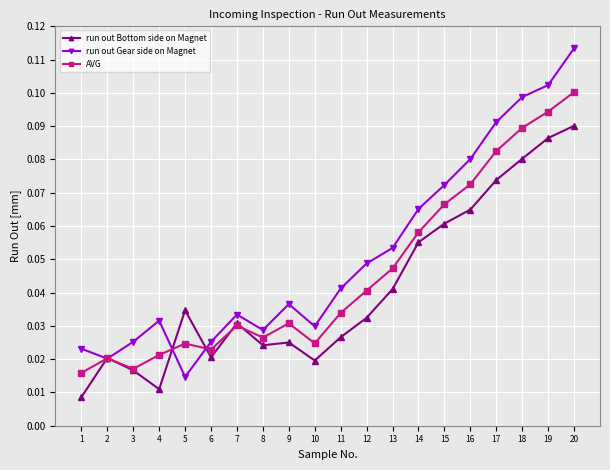

Which series has the widest spread of values?

run out Gear side on Magnet